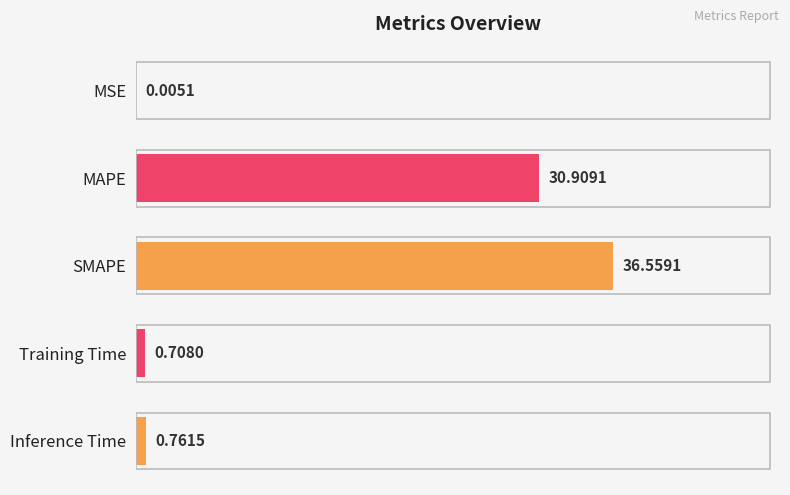

What is the average value?

13.8